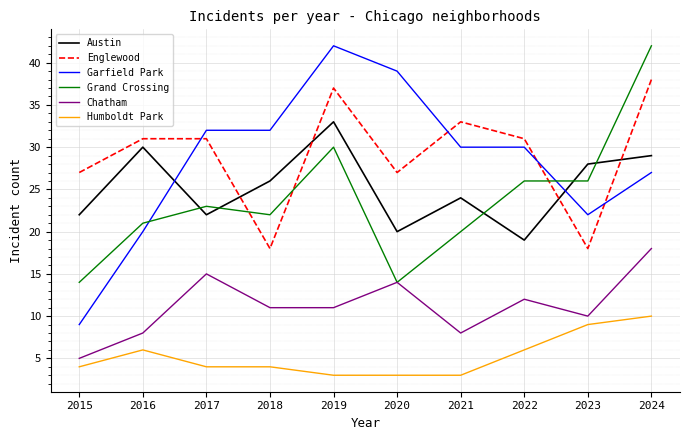

Which series has the largest total across all categories?

Englewood